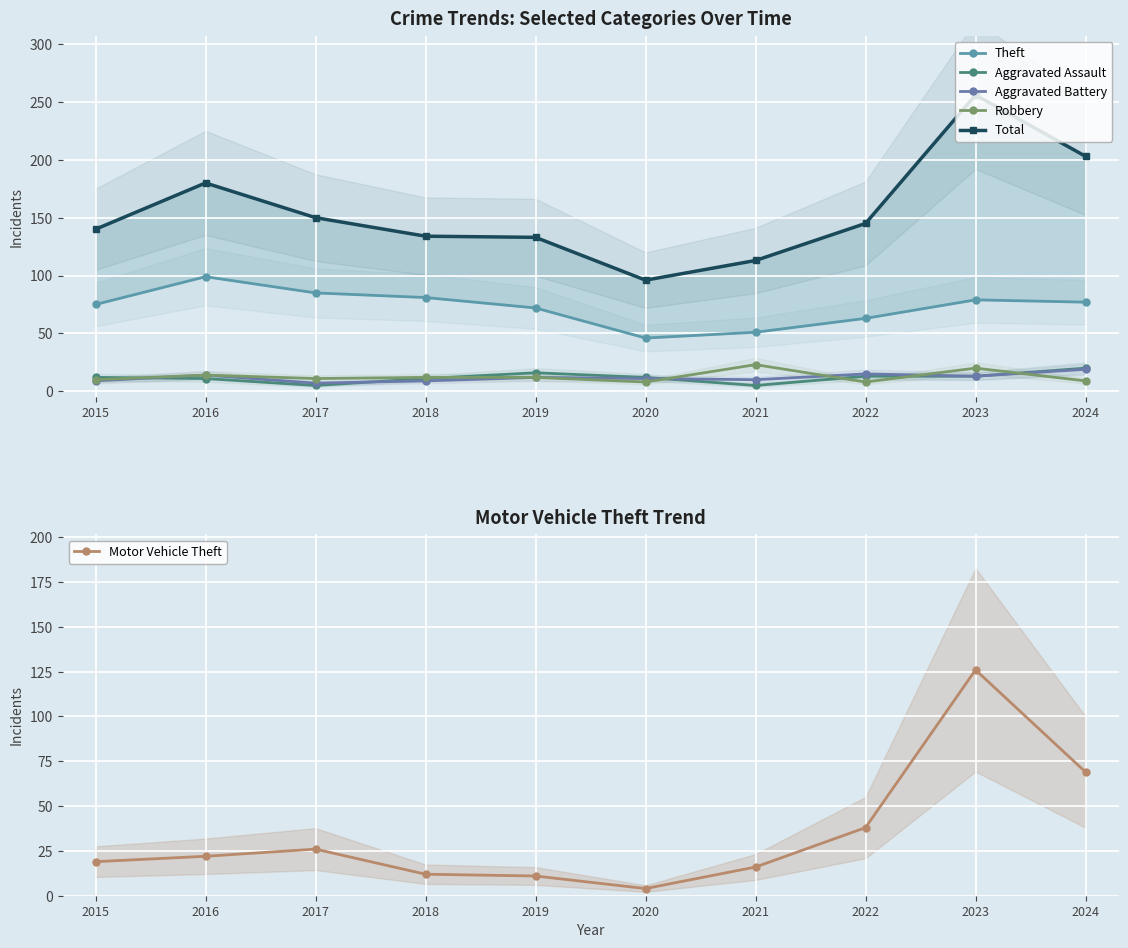

True or false: Aggravated Battery has more than 2 interior local peaks.

True